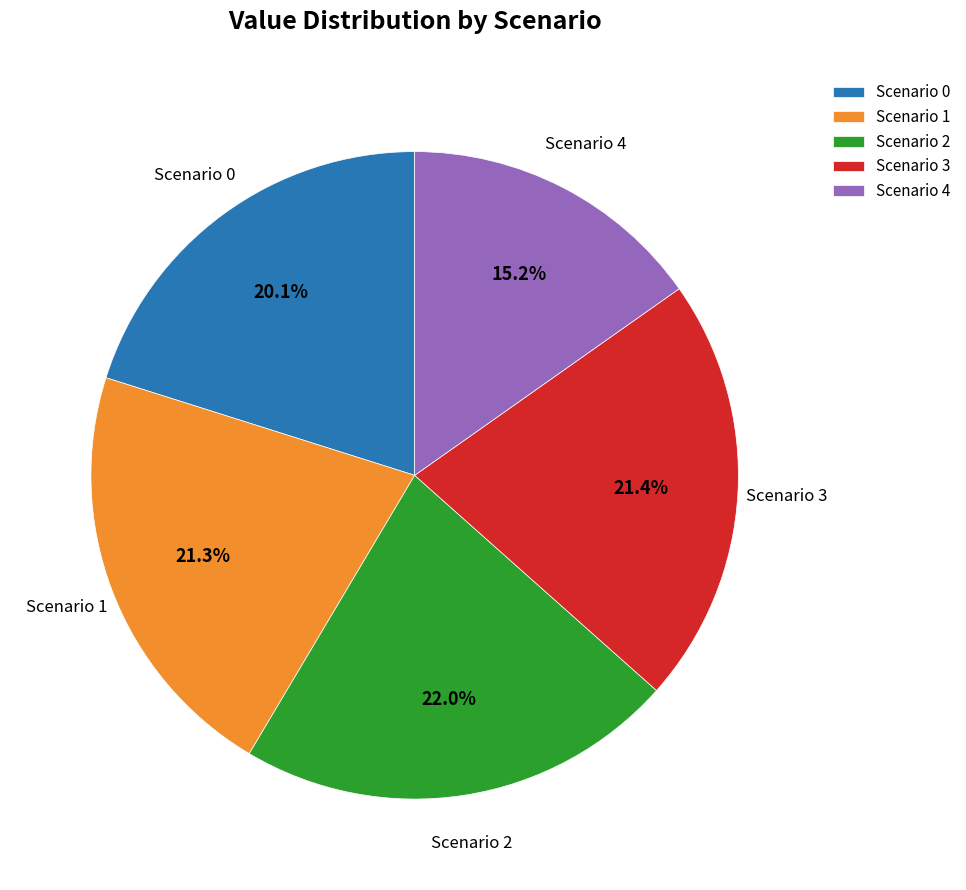

To the nearest percent, what is the average slice percentage?

20%